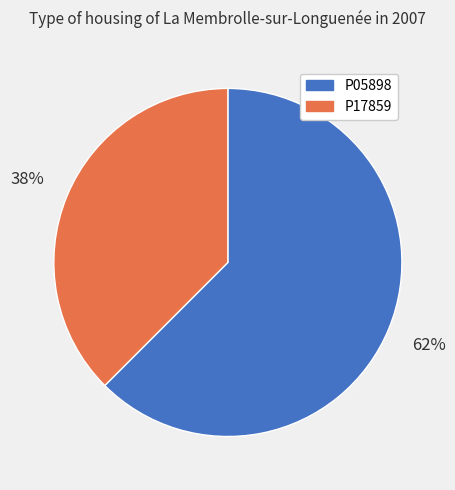

Which category has the biggest portion of the pie?

P05898